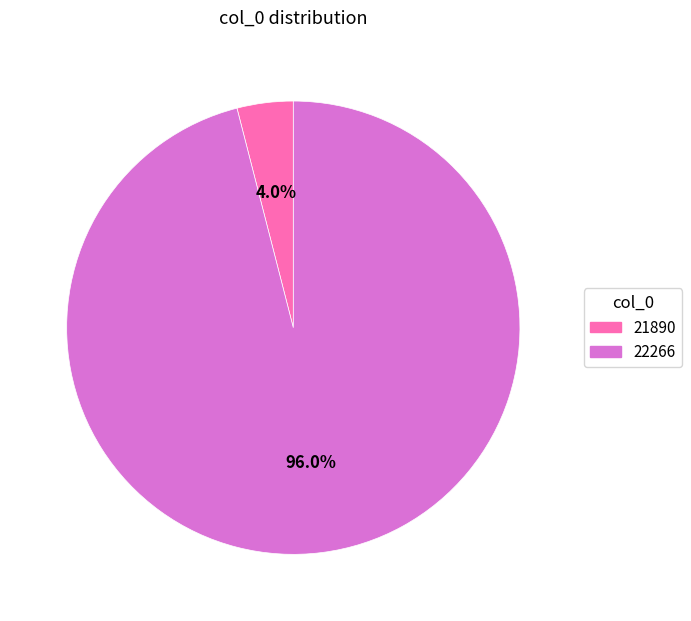

How many slices are in this pie chart?

2